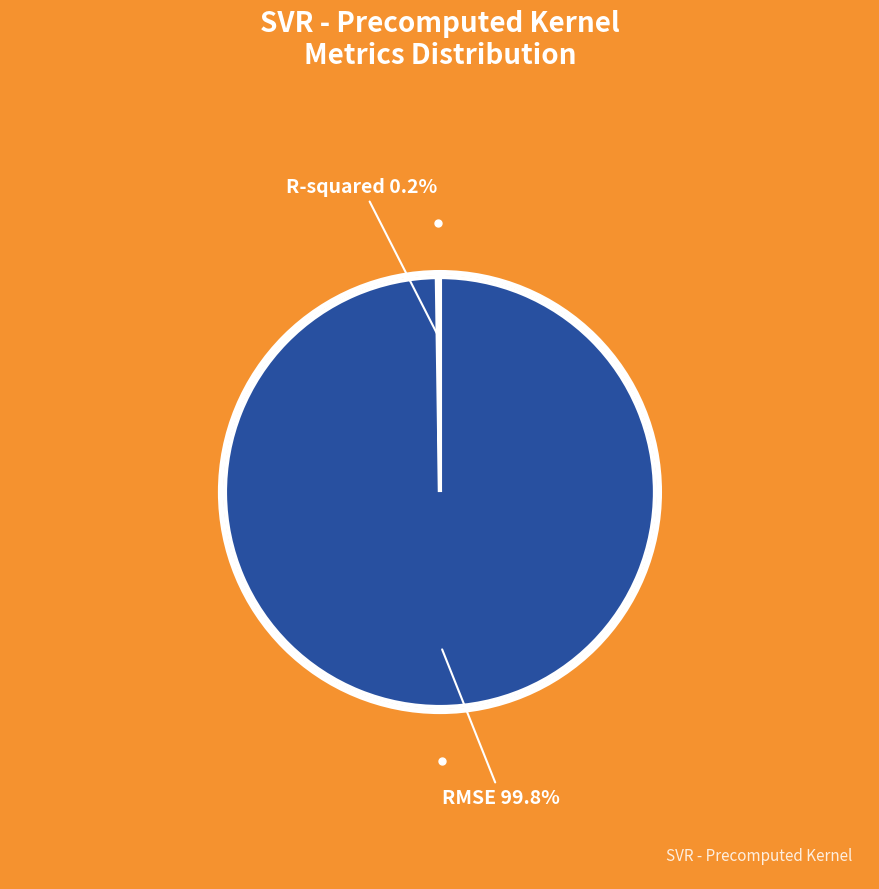

Is there a majority slice in this chart?

Yes